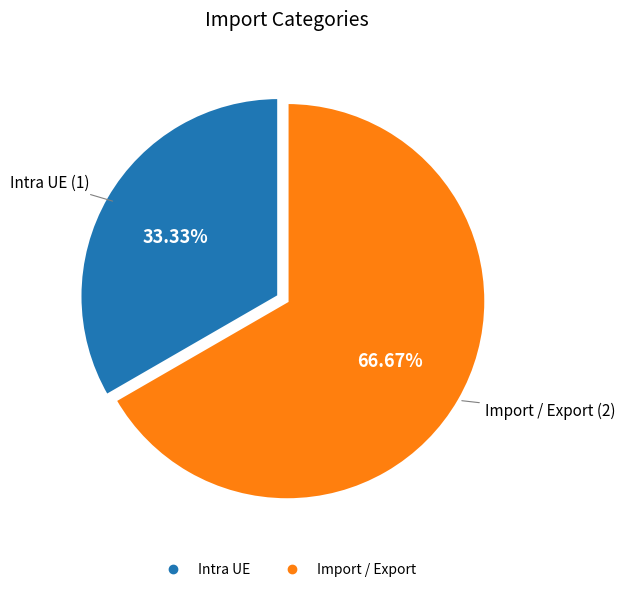

Which slice represents more than half of the pie?

Import / Export